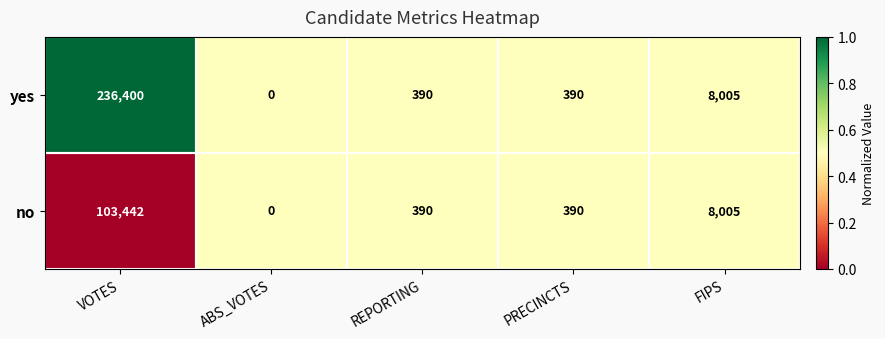

True or false: no has a value of 8005 at FIPS.

True